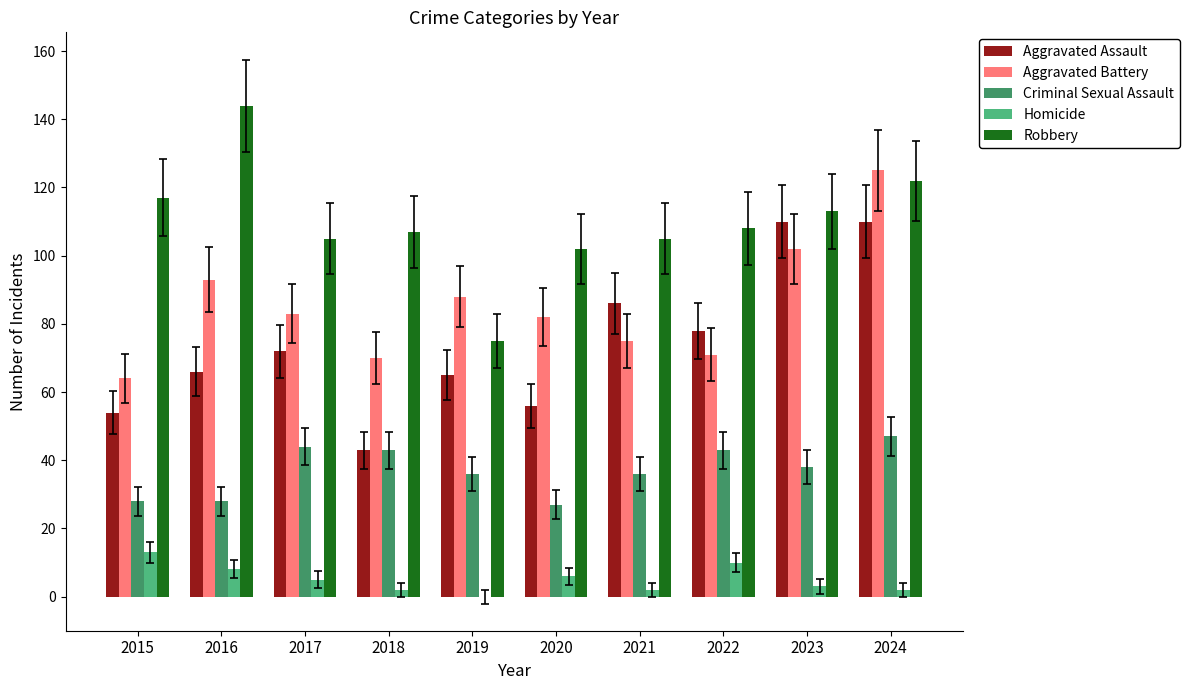

True or false: Aggravated Assault has a value of 59 at 2018.

False